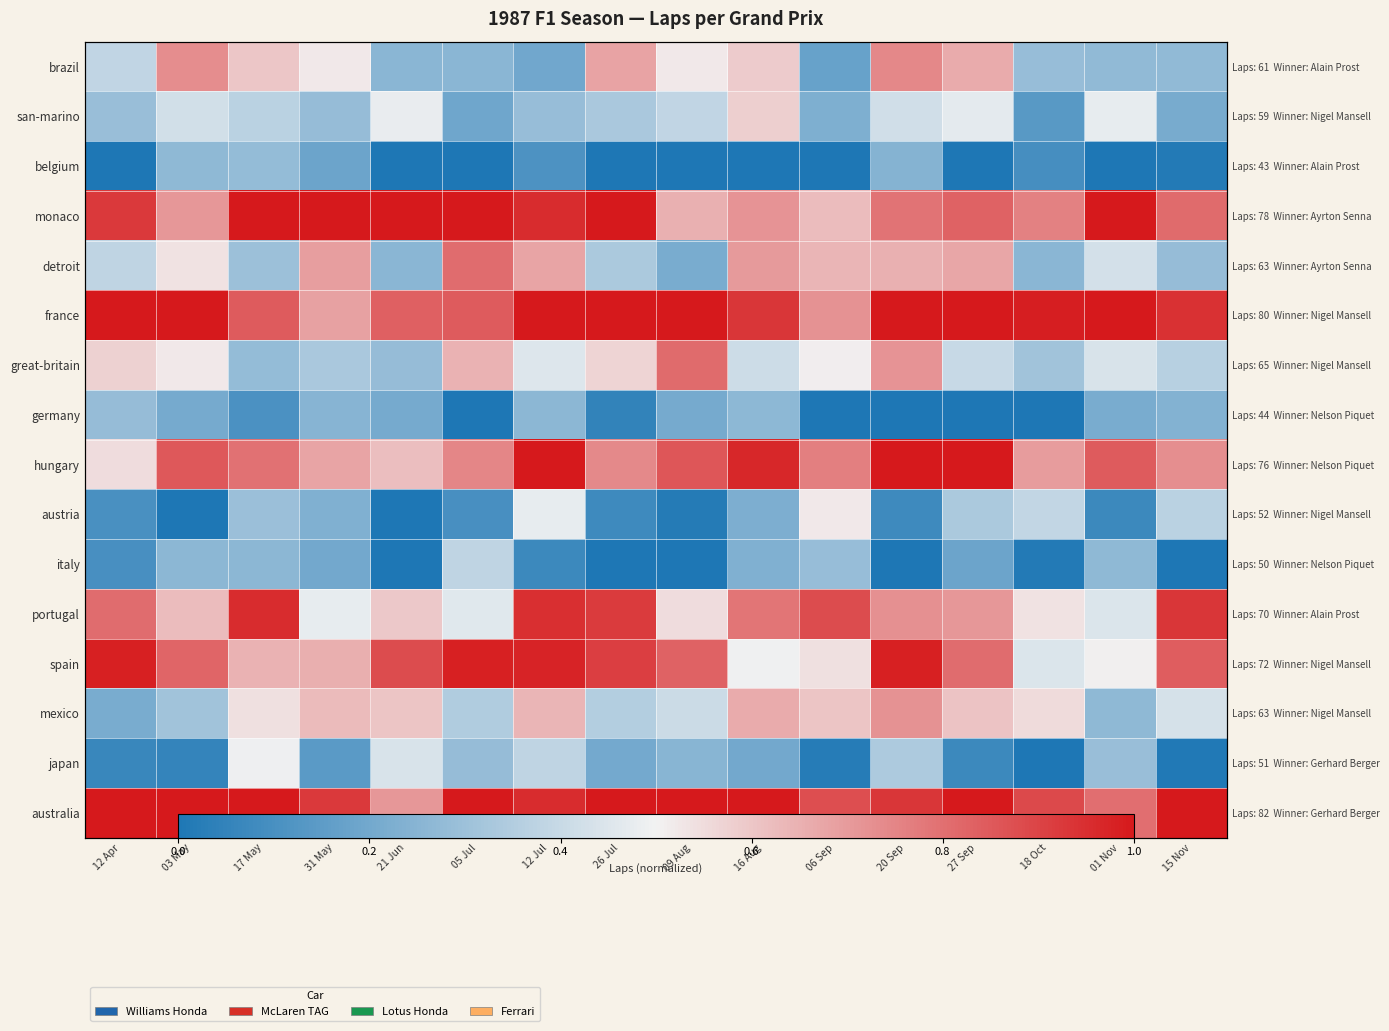

Which category has the highest value across all series?

17 May